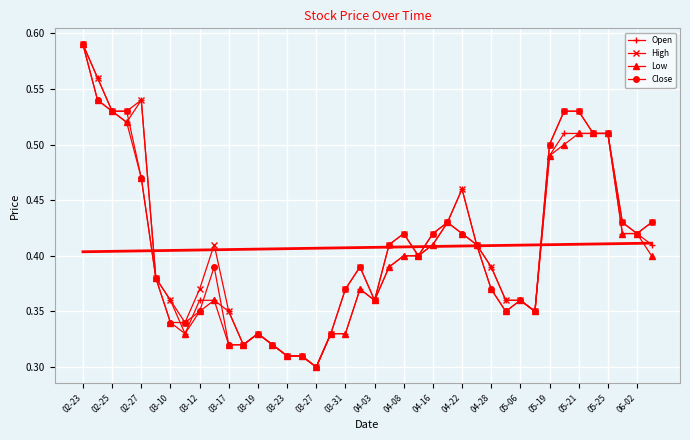

What are all the series names shown in the legend?

Open, High, Low, Close